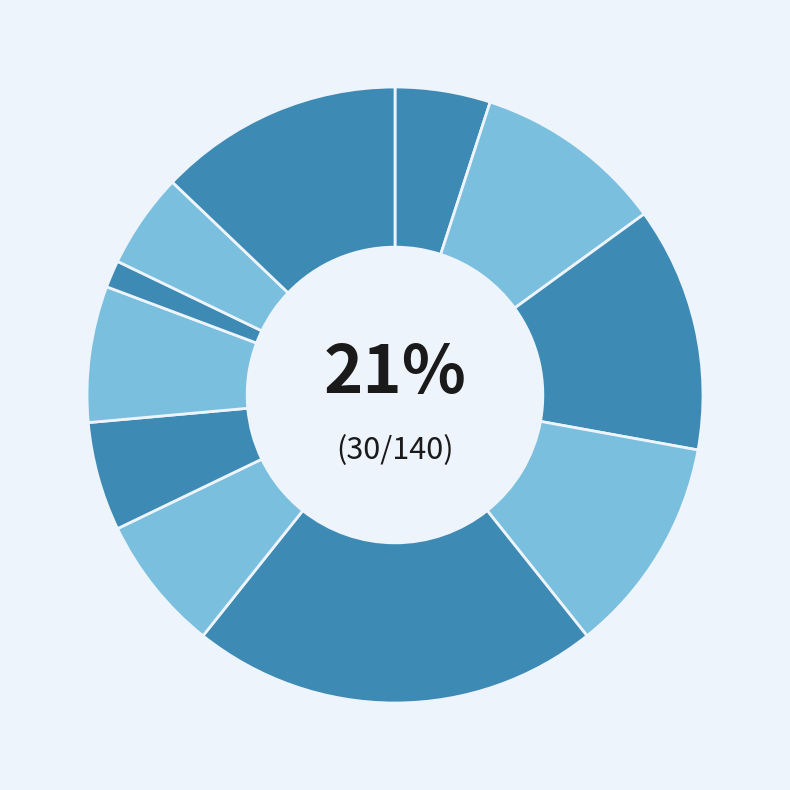

Does Week 11 represent more than half of the total?

No